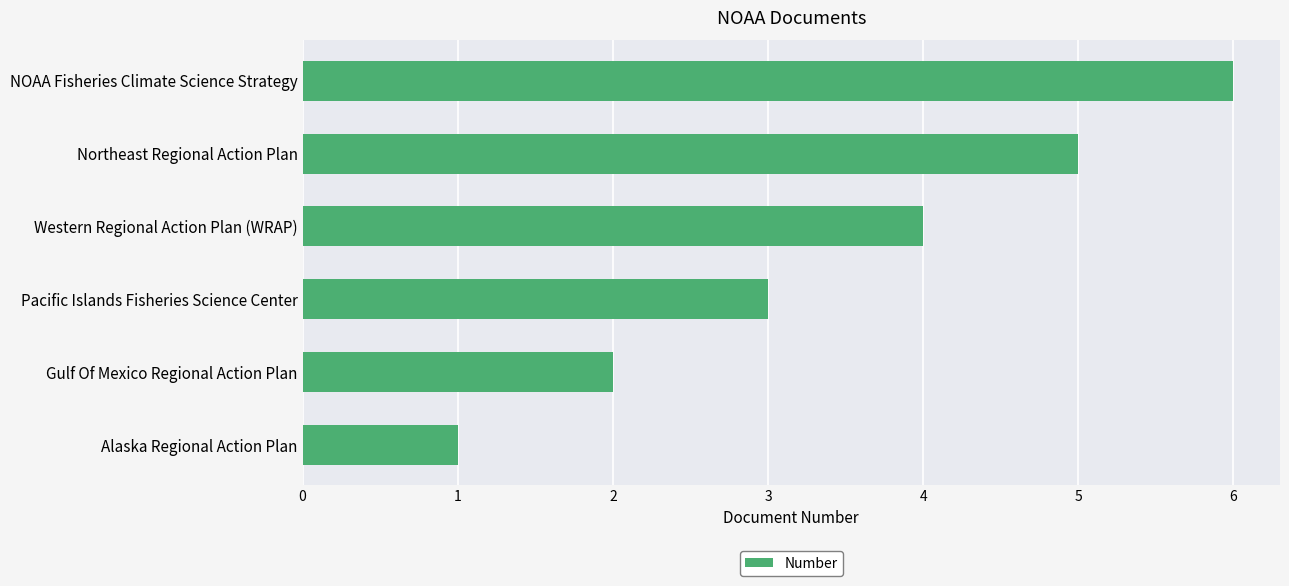

What is the change in value from Alaska Regional Action Plan to Western Regional Action Plan (WRAP)?

+3